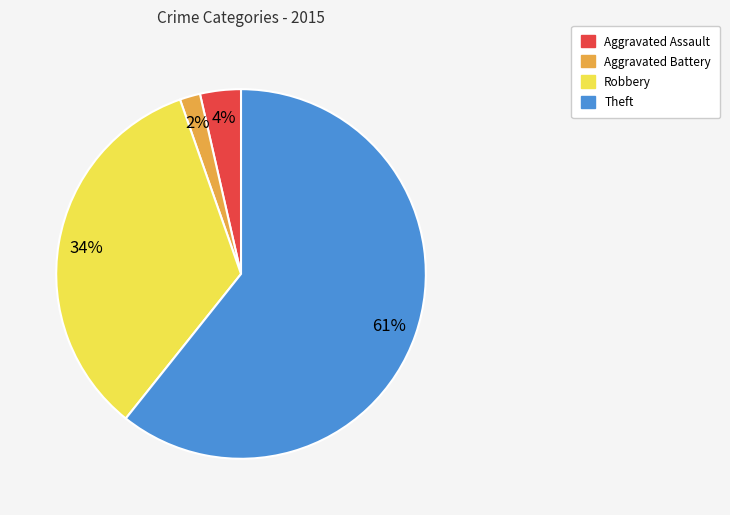

To the nearest percent, what percentage of the pie is Aggravated Assault?

4%